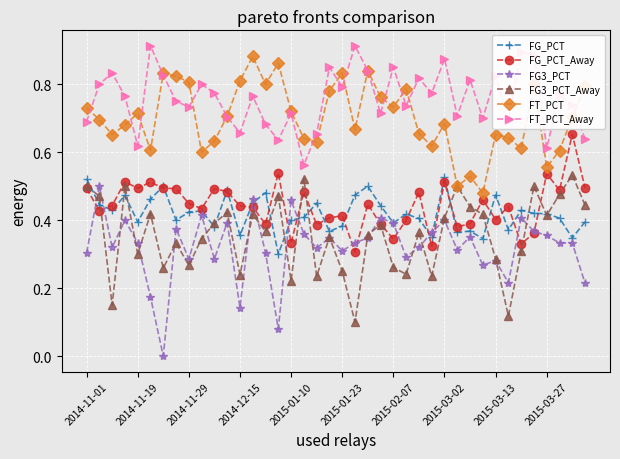

True or false: FG_PCT has more than 1 interior local peaks.

True